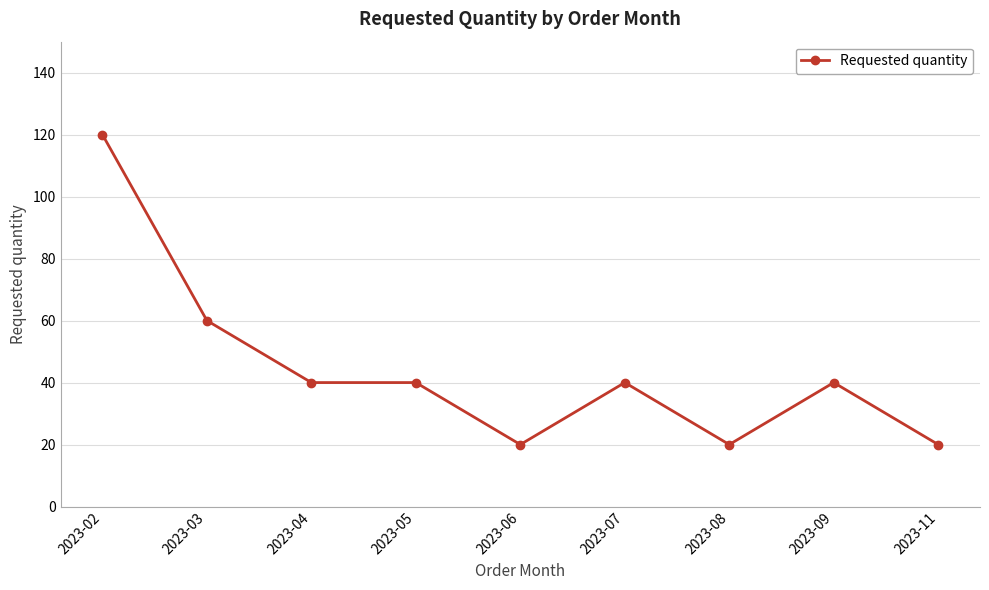

Is this an area chart (filled region under the line)?

No